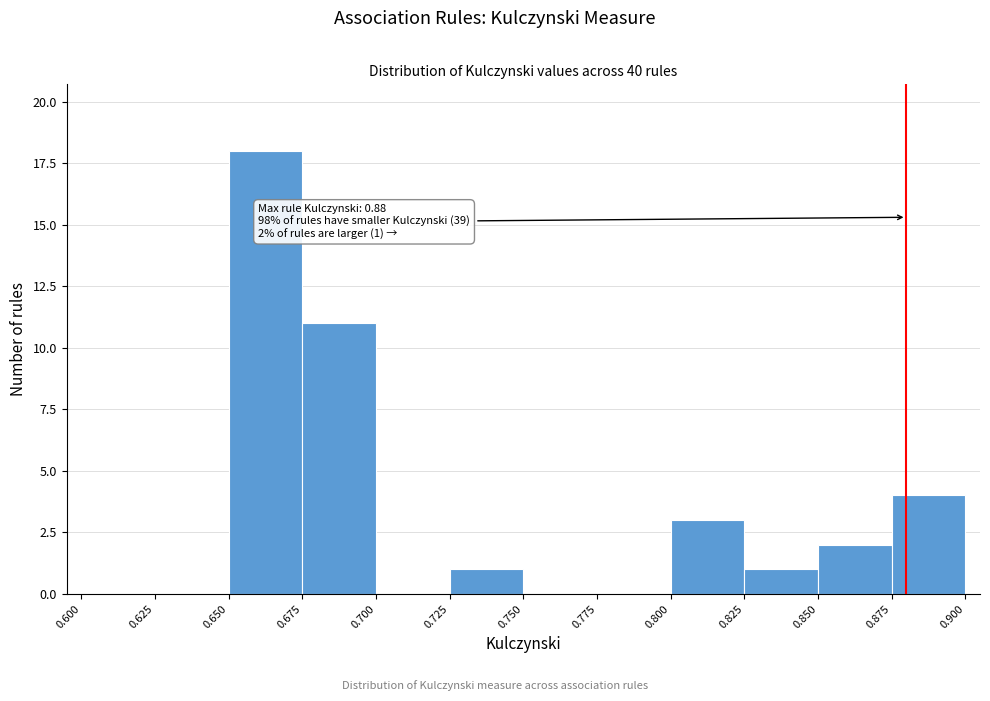

Which range on the x-axis has the tallest bar?

0.650 to 0.675